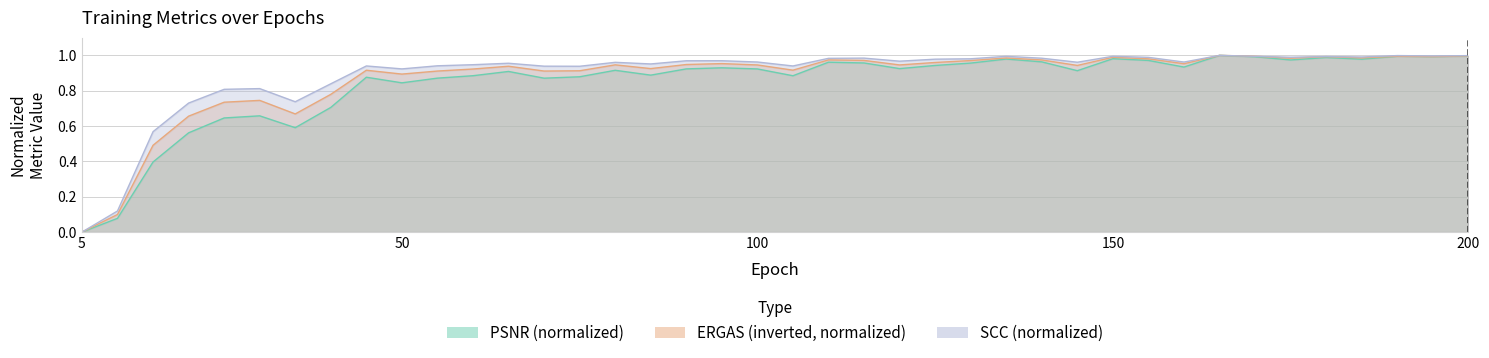

How many data points in scc are above 0?

39